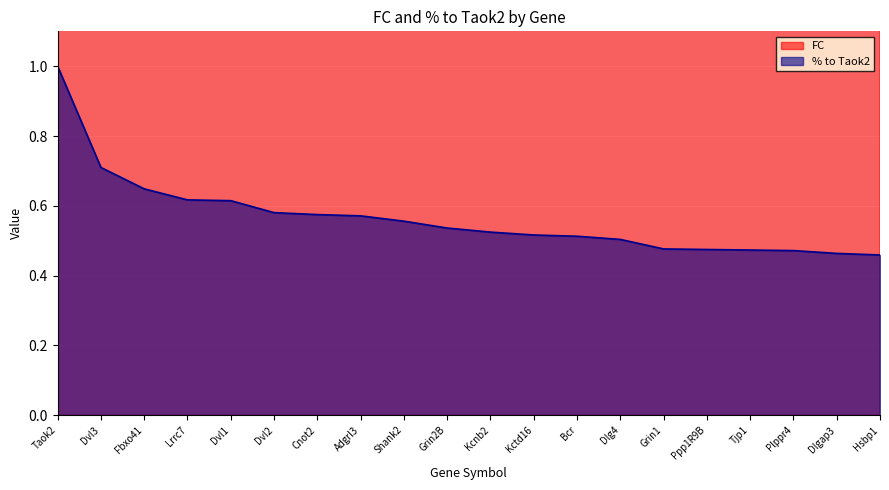

What is the spread (max minus min) of values at Lrrc7?

4.1